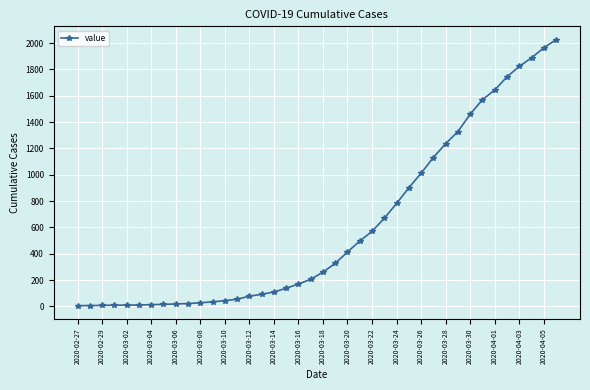

What is the minimum value shown in the chart?

6